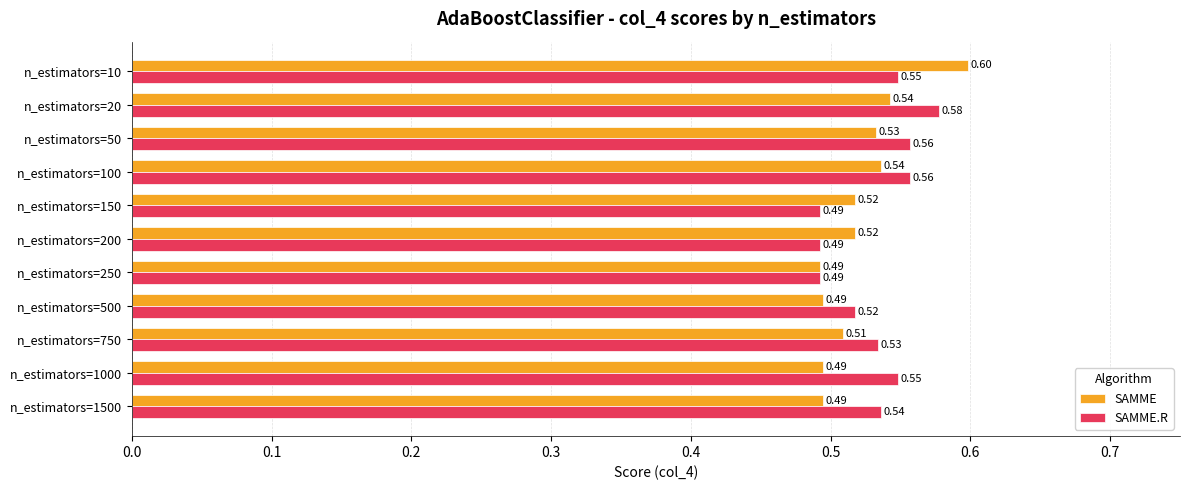

Rank the series by their average value, from lowest to highest.

SAMME, SAMME.R